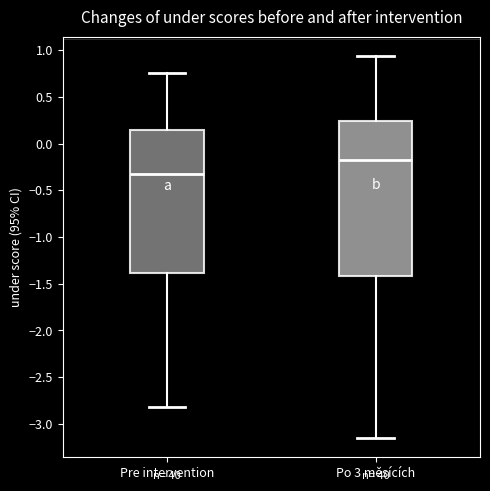

Reading left to right, transcribe this box plot: for each box, give where its median line is, the range the box spans, and where its two whiskers end, as read against the y-axis. The values are not printed on the chart, so give them approximately, as read against the axis.

Pre intervention: median -0.30, box -1.40 to 0.15, whiskers -2.80 to 0.75
Po 3 měsících: median -0.20, box -1.40 to 0.25, whiskers -3.15 to 0.95